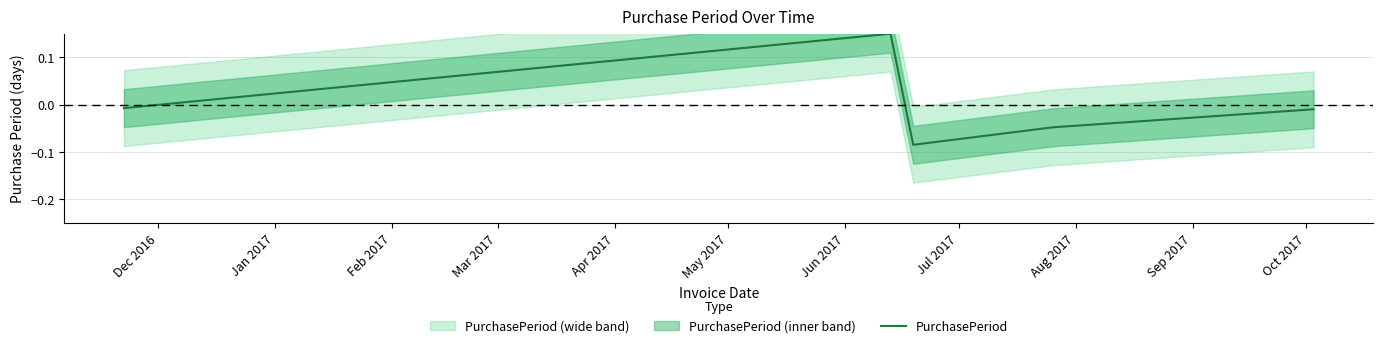

The chart shows a value of -0.0 at Mar 2017. True or false?

False